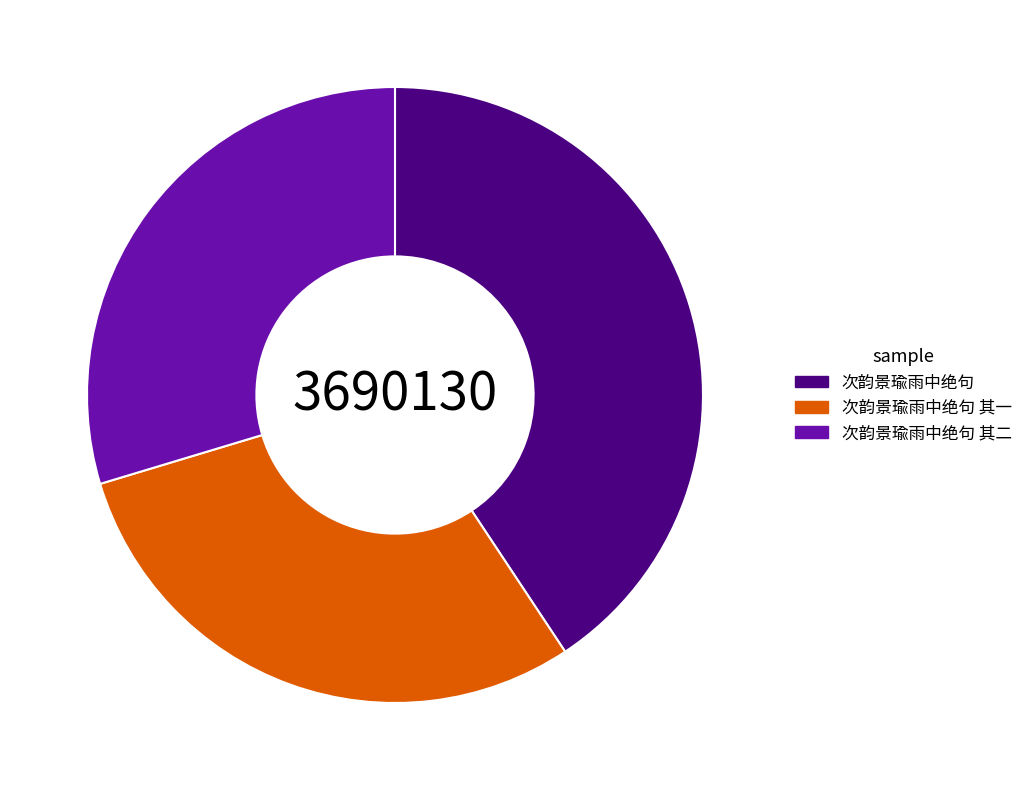

Is there any slice that represents more than half of the pie?

No